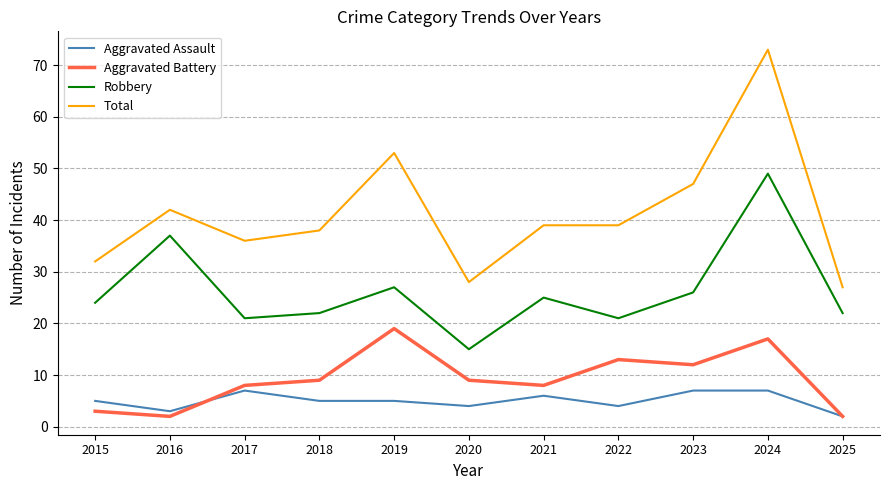

What is the sum of all Total values?

454